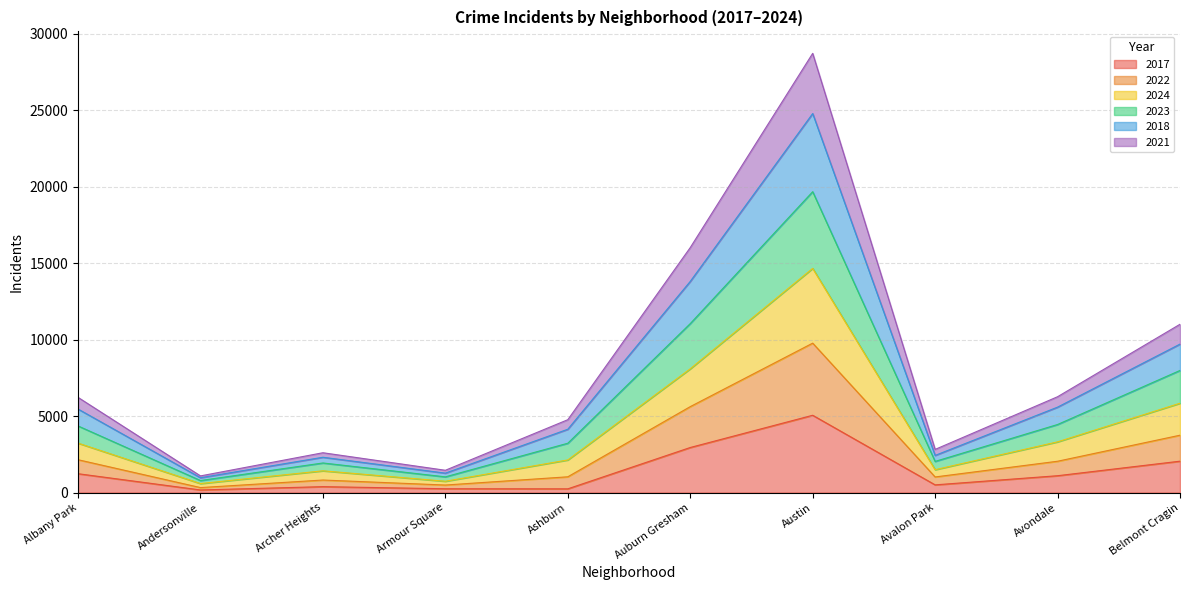

Which category has the highest value in the 2017 series?

Austin